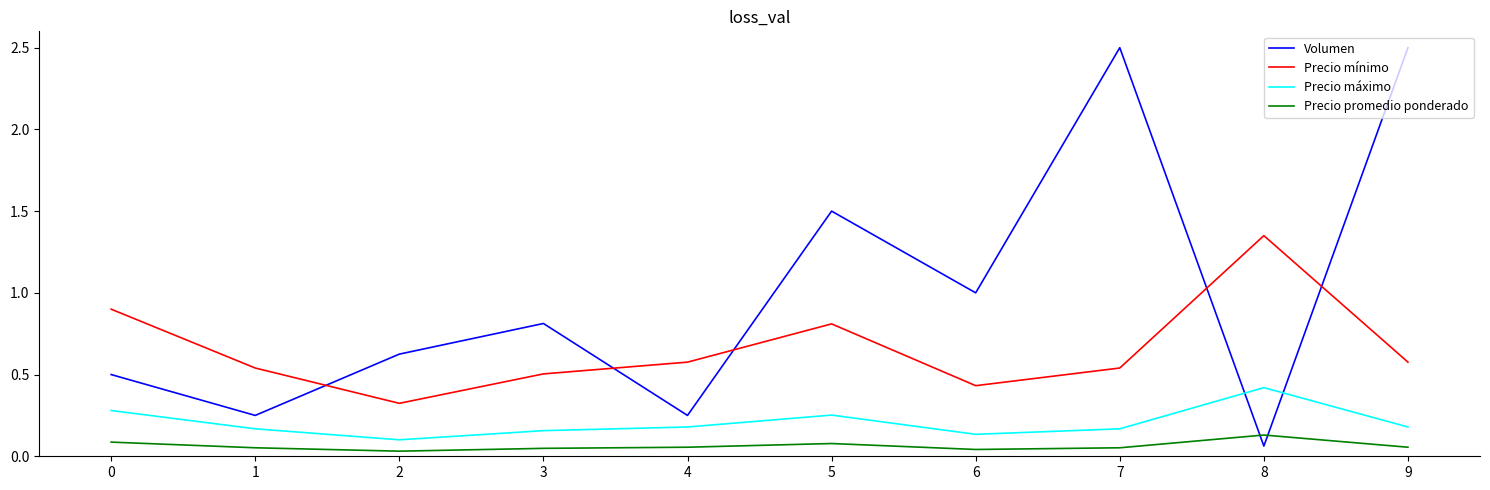

Between 5 and 7, which series saw the biggest shift?

Volumen